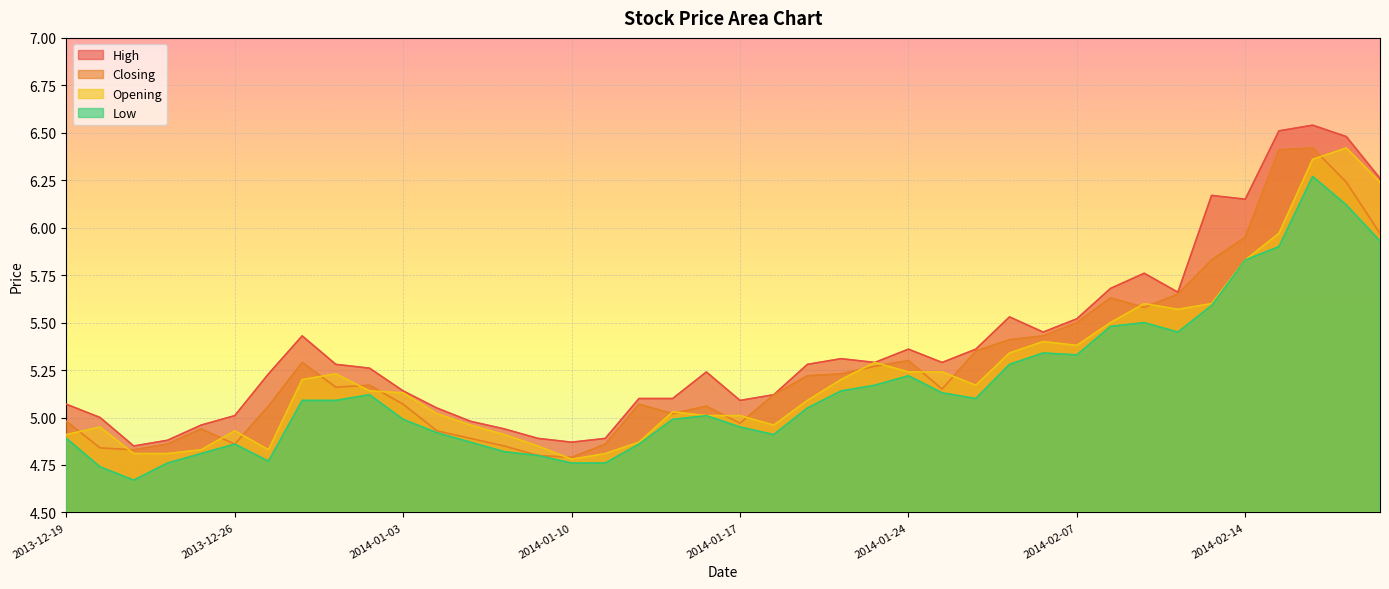

What is the minimum value for High?

4.8